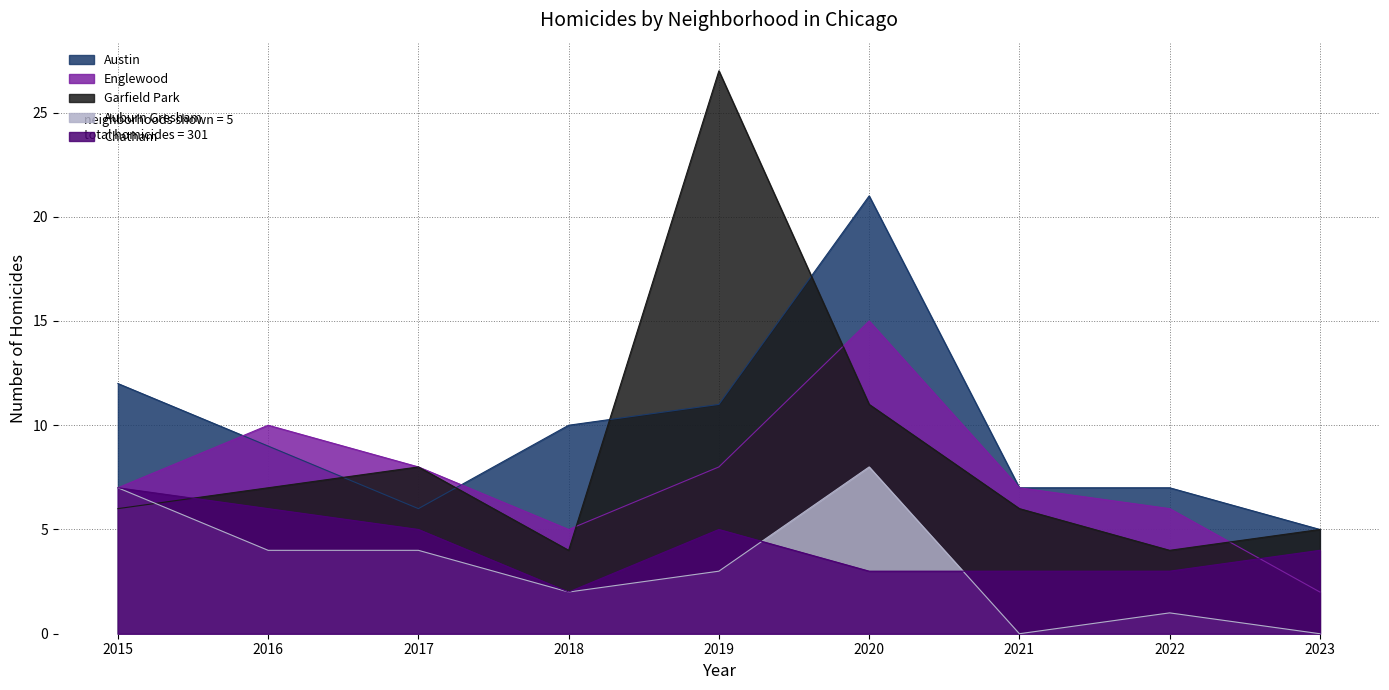

At which category is the sum across all series the highest?

2020